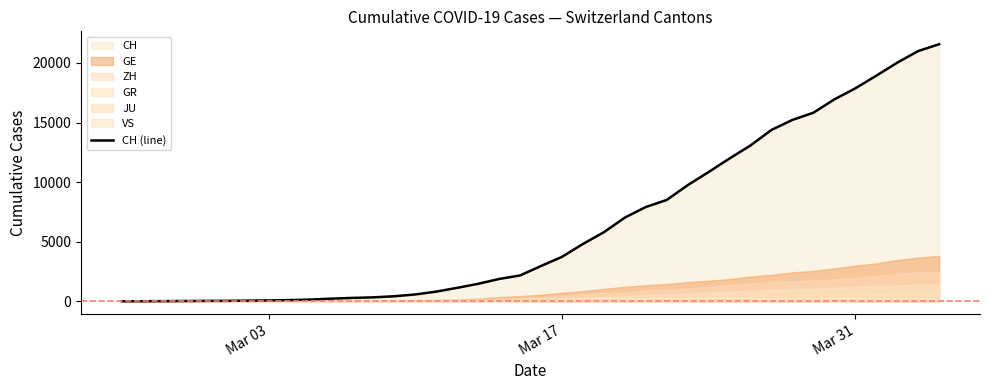

What is the value of the 30th point from the left?

11985